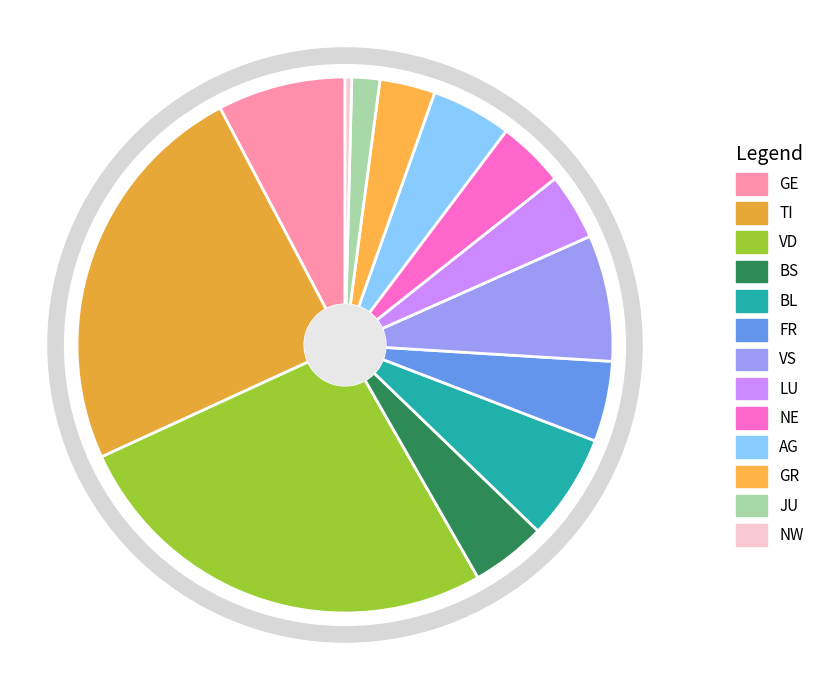

How many slices are in this pie chart?

13